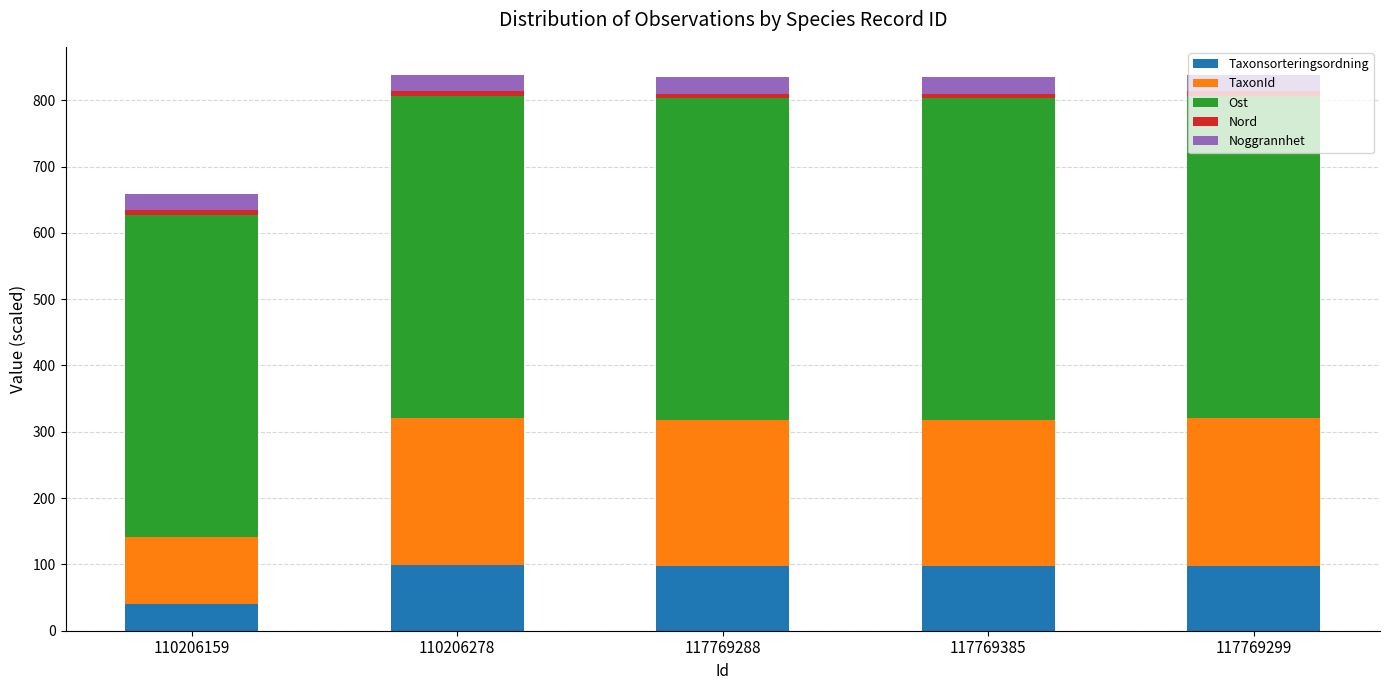

At which label does Taxonsorteringsordning reach its minimum?

110206159